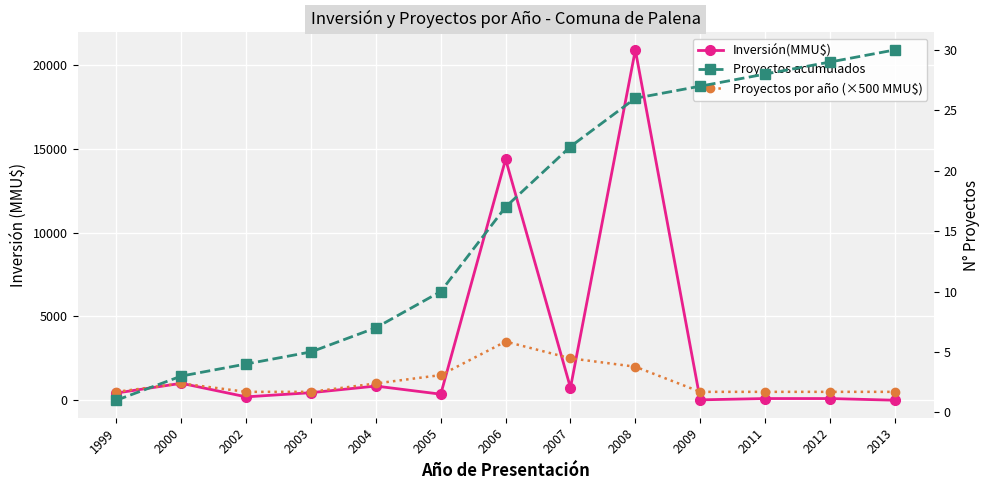

True or false: Proyectos acumulados and Proyectos por año (×500 MMU$) intersect in this chart.

False